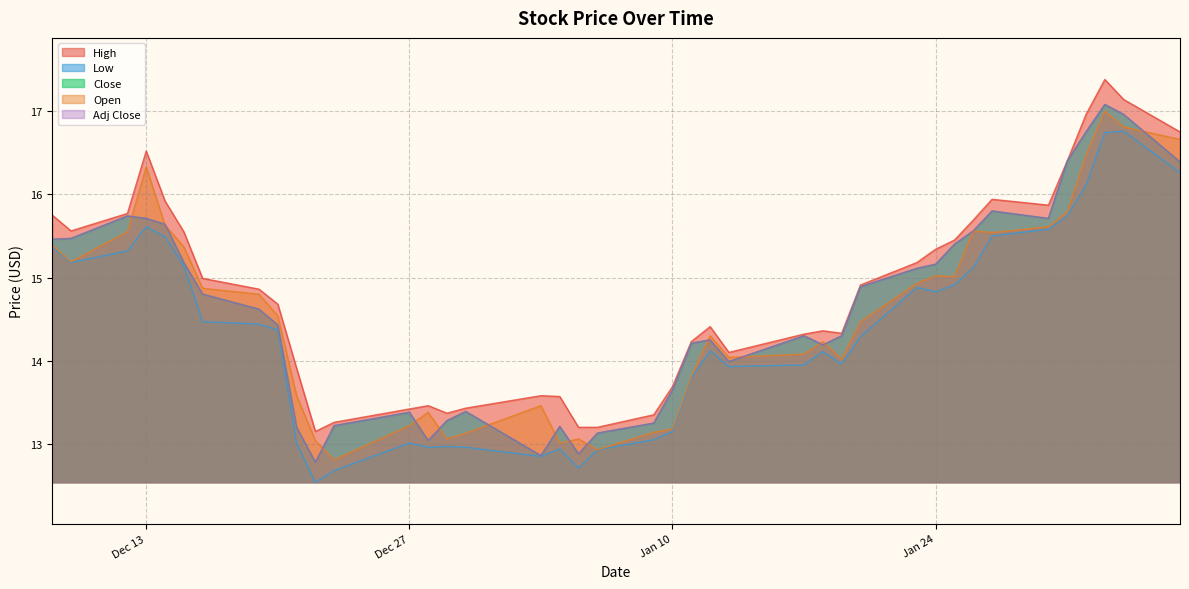

What position from the left is 2022-12-28?

14